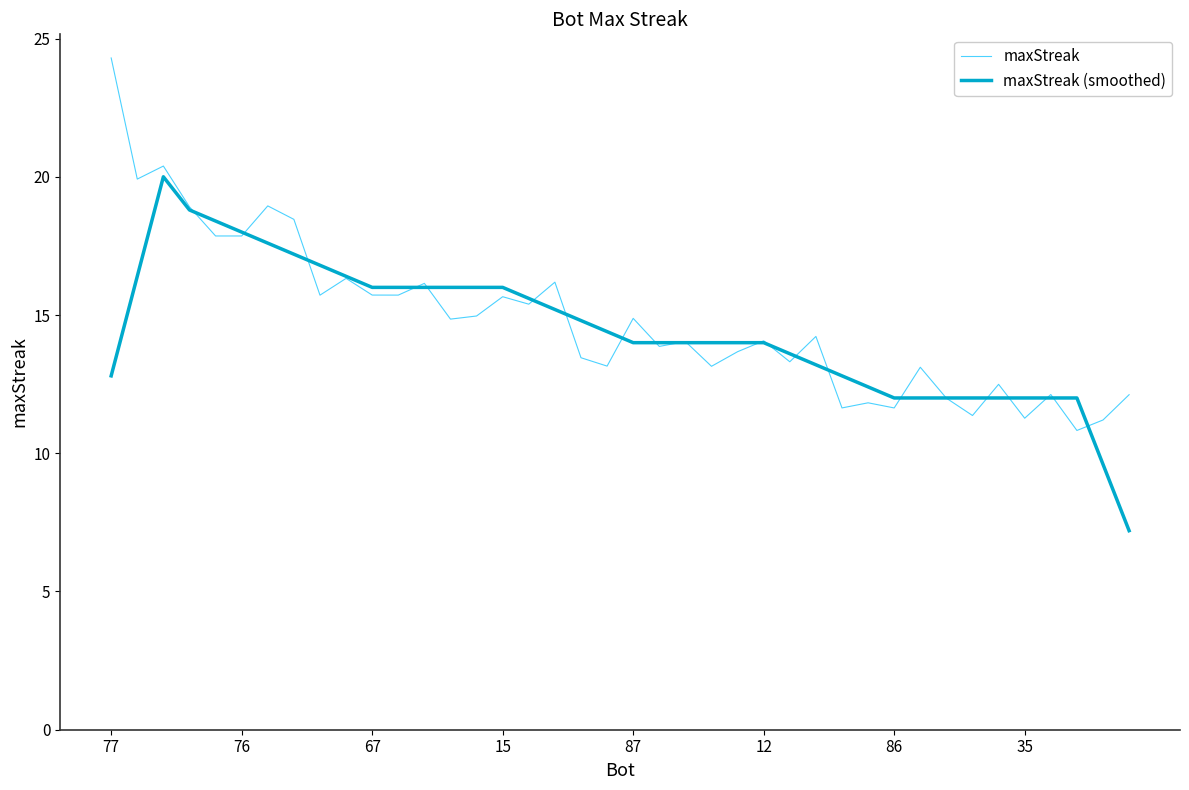

Rank the series by their maximum value, from lowest to highest.

maxStreak (smoothed), maxStreak